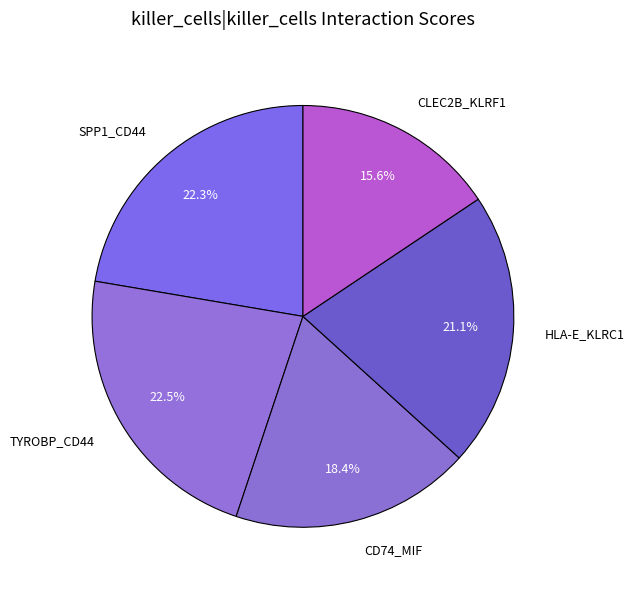

How much of the chart is everything except HLA-E_KLRC1?

78.9%